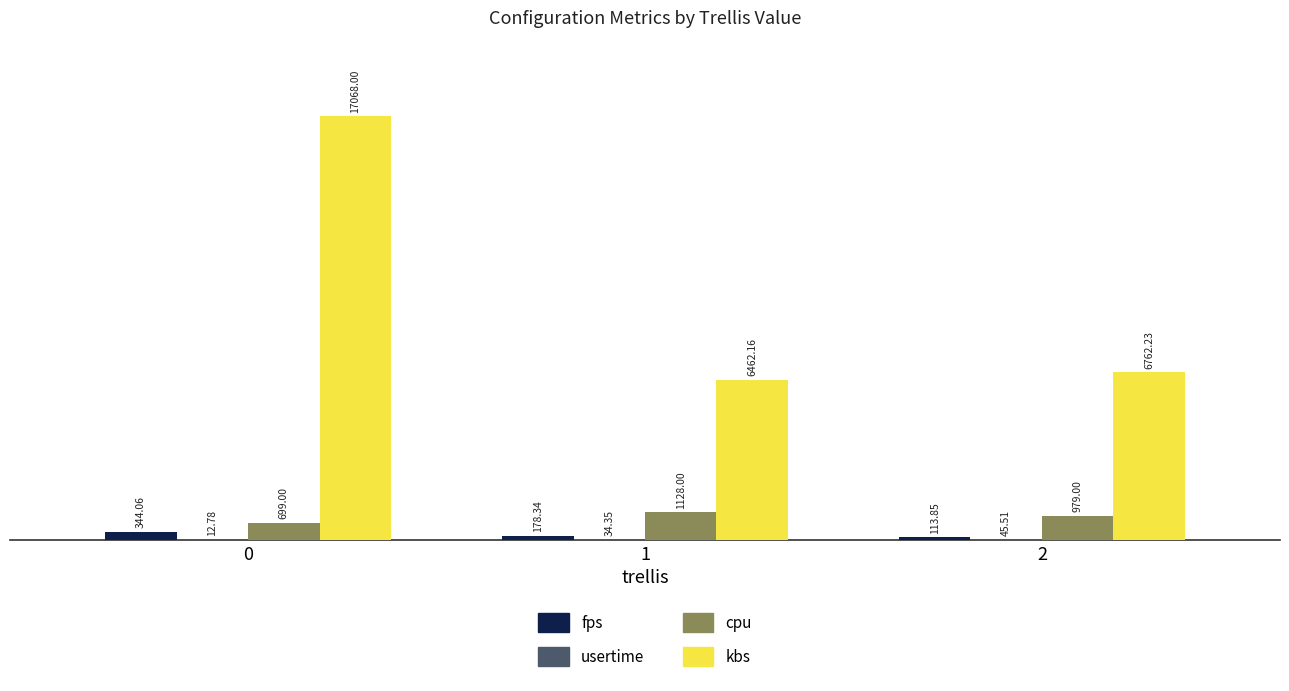

What is the average value of the fps series?

212.1